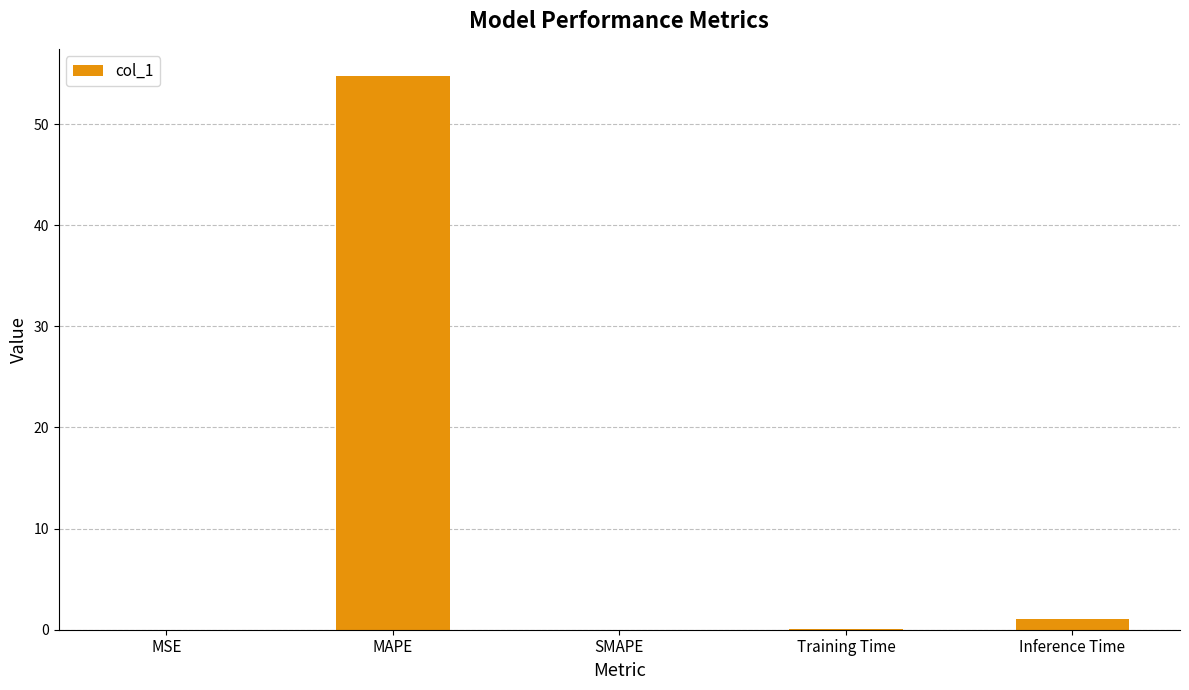

Is it true that the value at MAPE is 33.7?

False